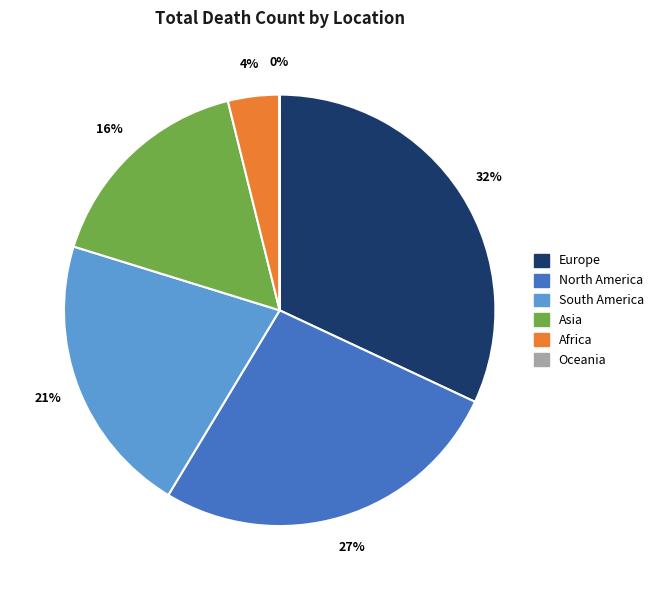

Is there any slice that represents more than half of the pie?

No